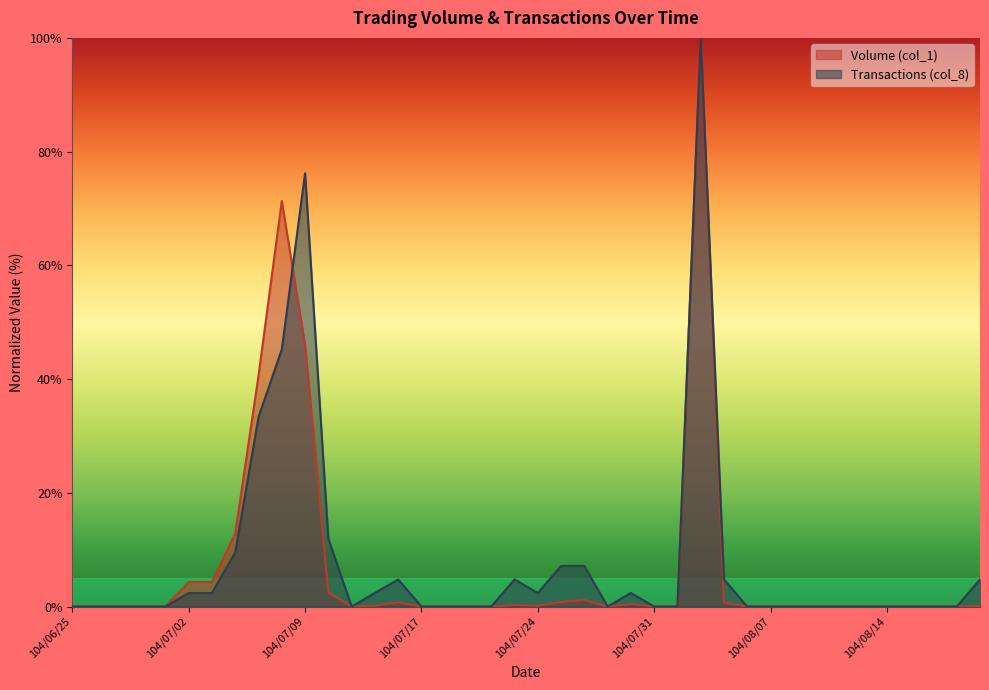

Rank the series at 104/07/22 from highest to lowest value.

Volume (col_1), Transactions (col_8)